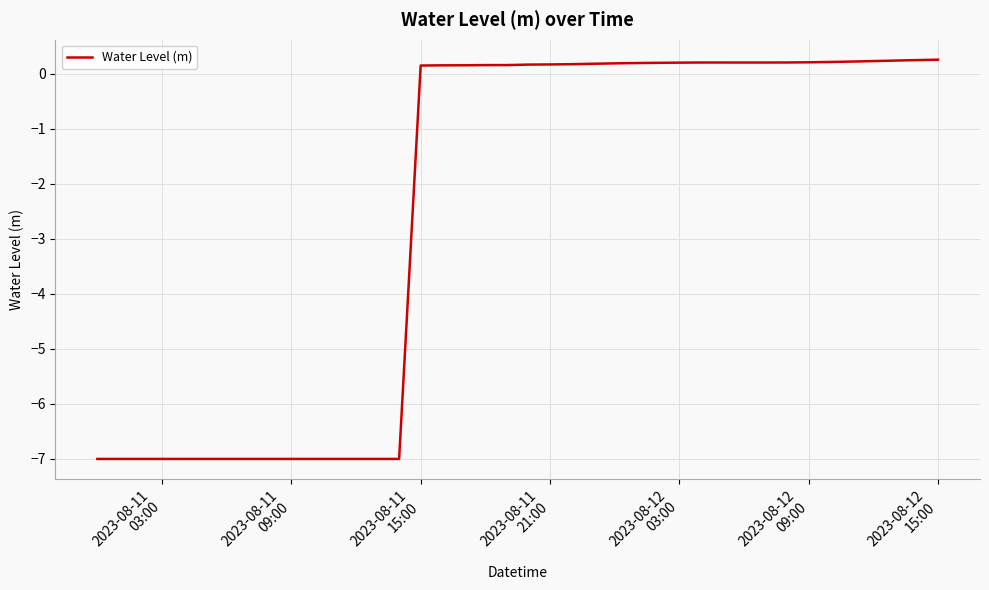

What is the smallest value displayed?

-7.0